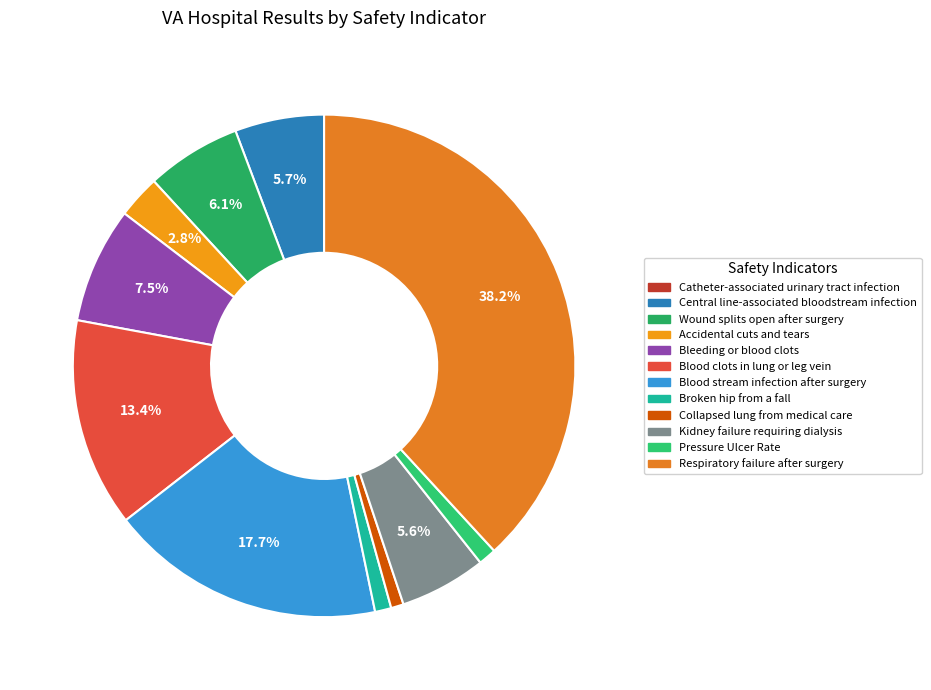

Count the number of slices in the pie.

12